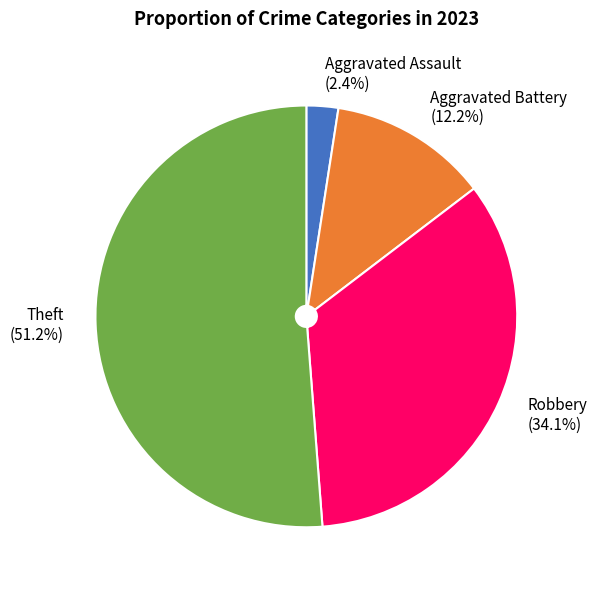

How many segments does this pie chart have?

4